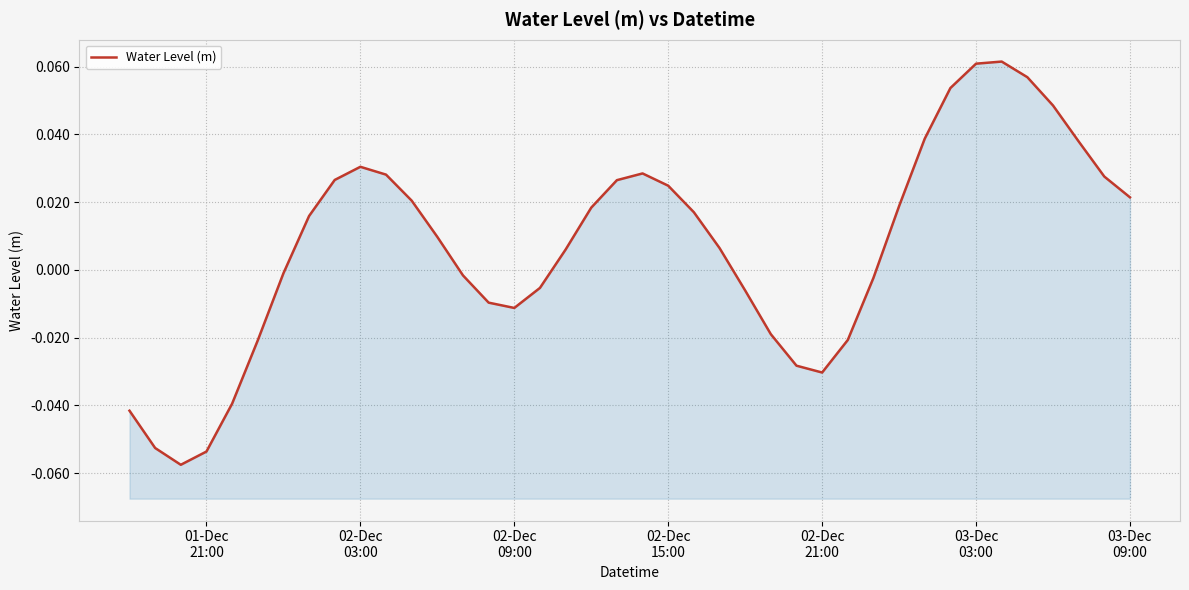

True or false: the data shows -0.0 at 02-Dec 09:00.

True